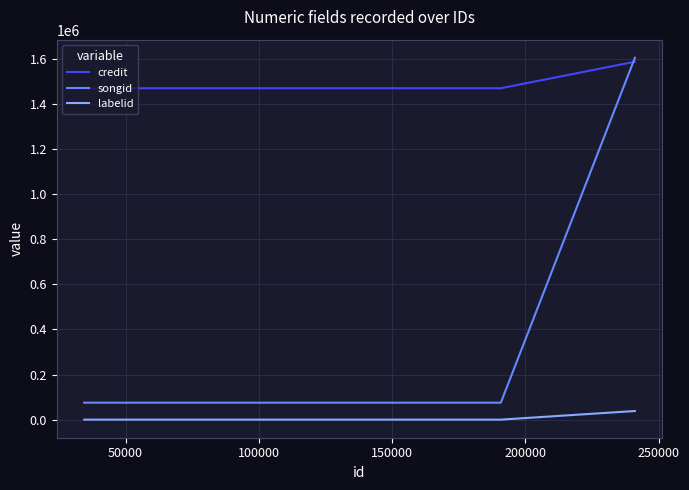

Rank the series by their average value, from lowest to highest.

labelid, songid, credit